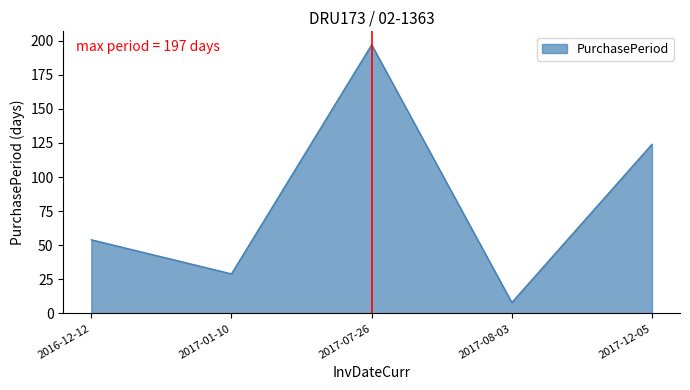

Does the chart have visible grid lines?

No